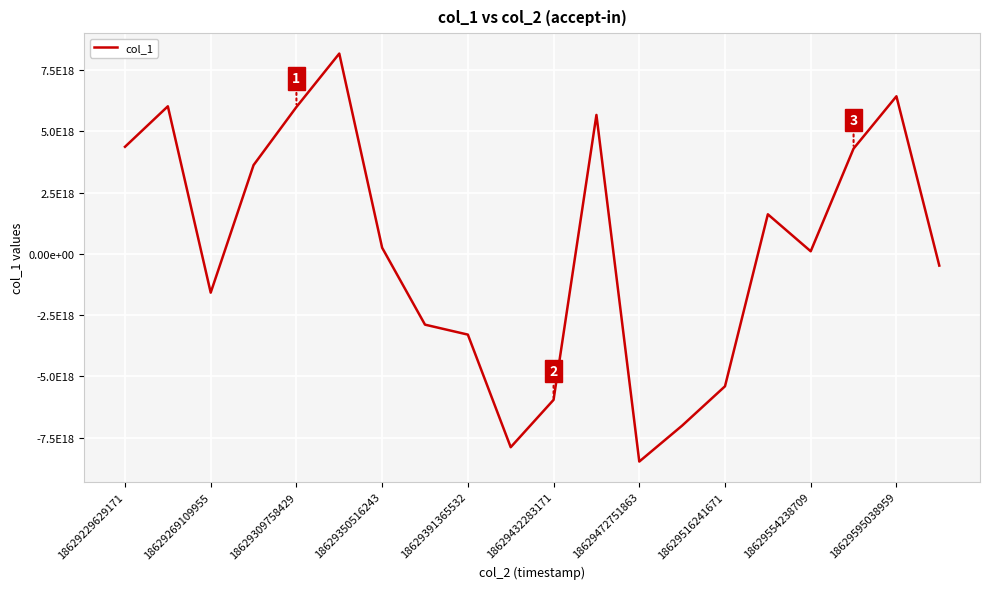

Does the chart have visible grid lines?

Yes